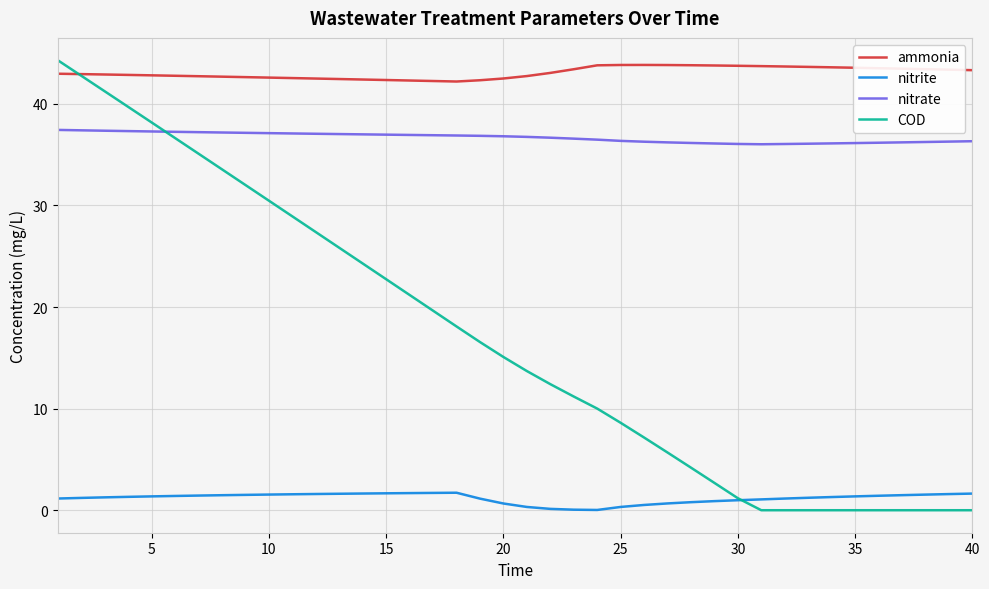

What is the highest value of the COD series?

44.3